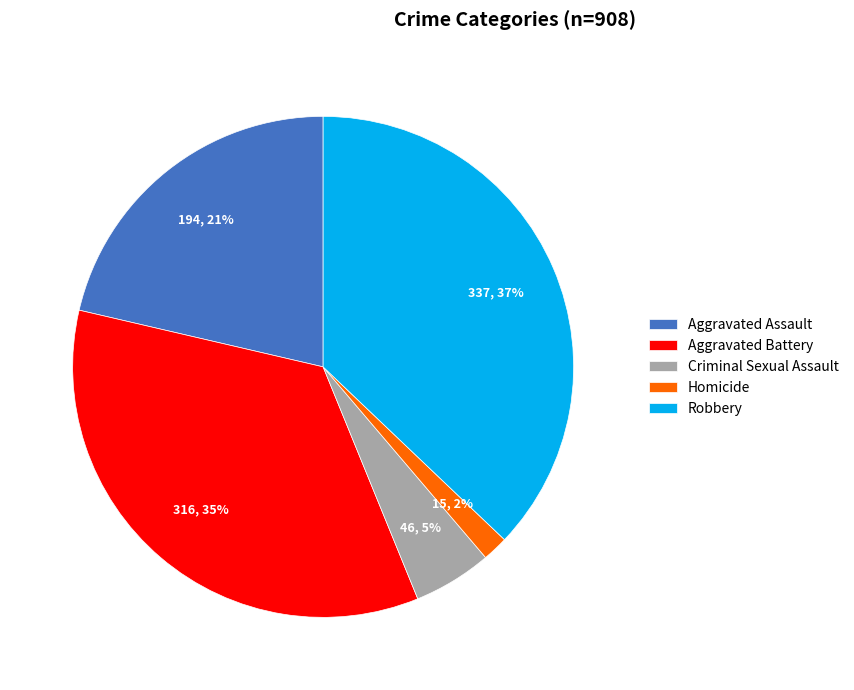

Between Aggravated Assault and Criminal Sexual Assault, which is larger?

Aggravated Assault